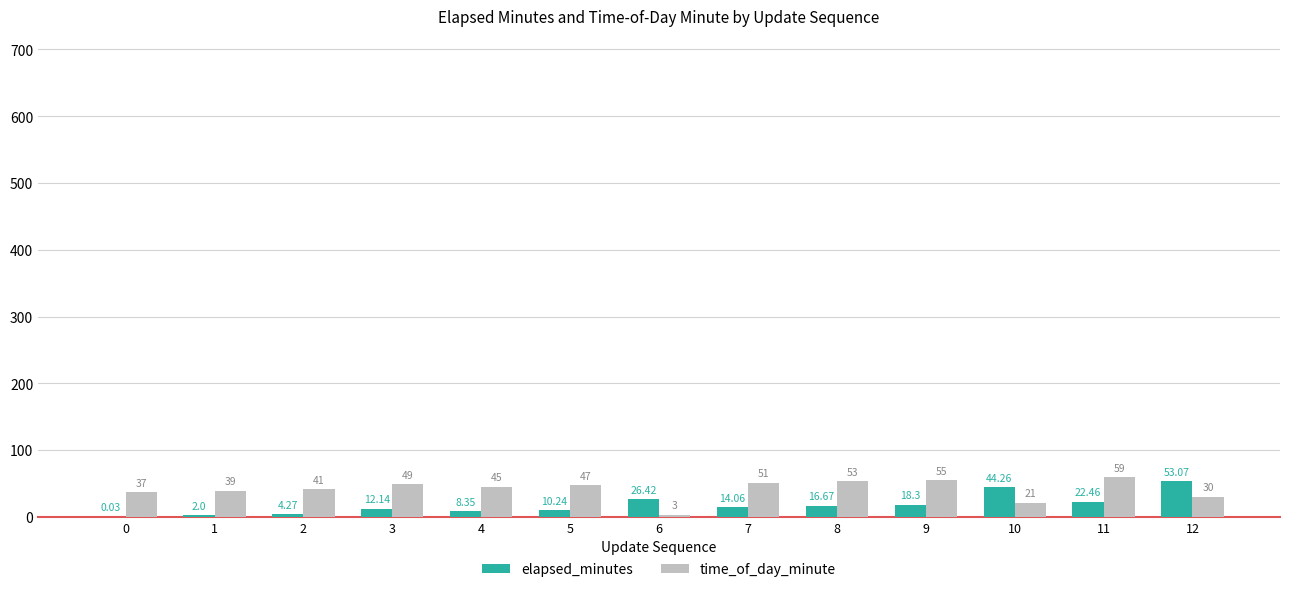

Is the value of elapsed_minutes at 7 greater than the value of time_of_day_minute at 10?

No